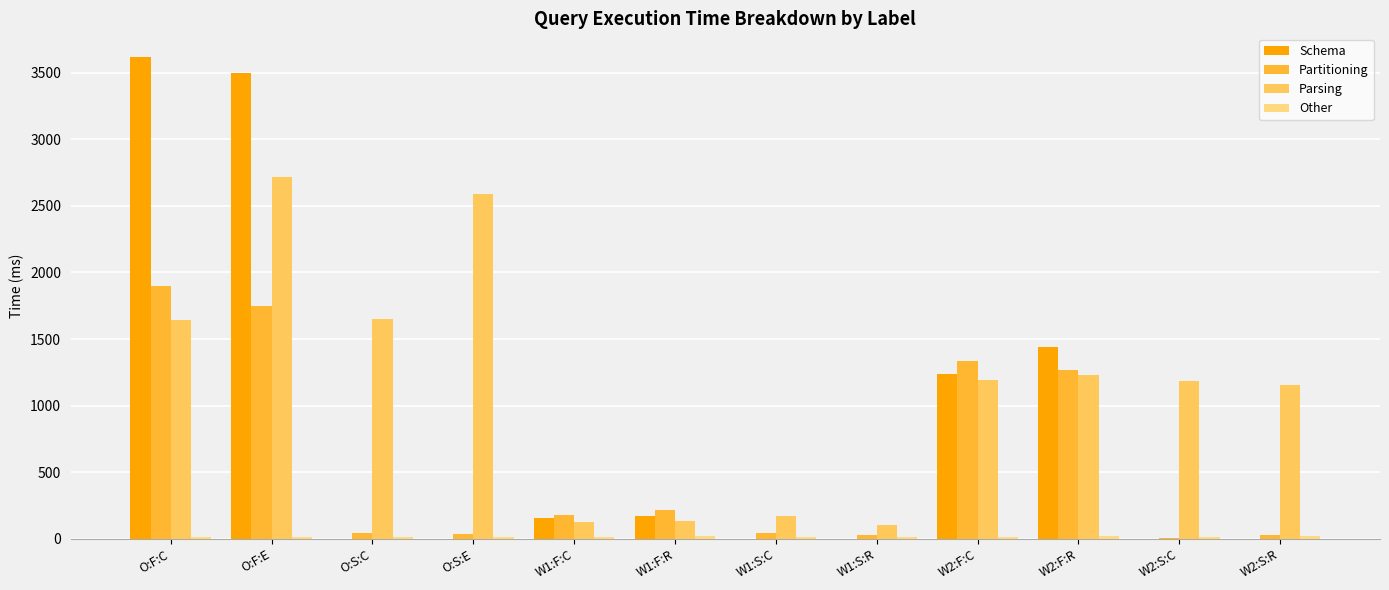

Does the chart contain stacked bars?

No